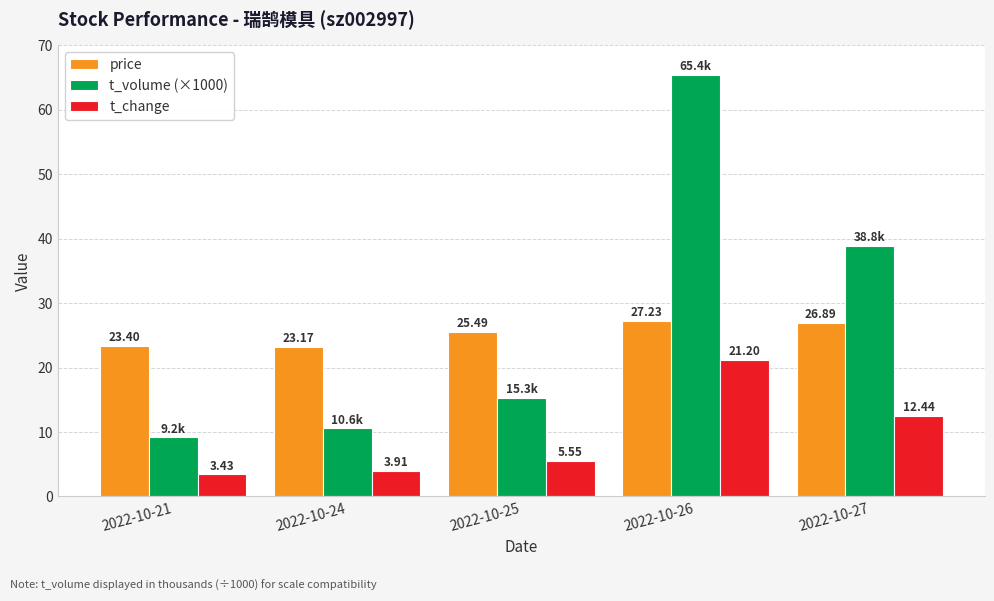

What is the value of the t_change bar at the 5th from the left?

12.4